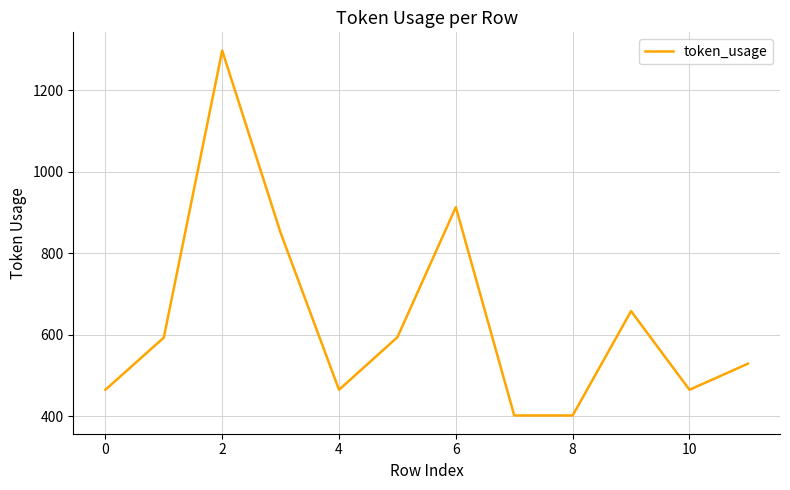

What is the average value?

636